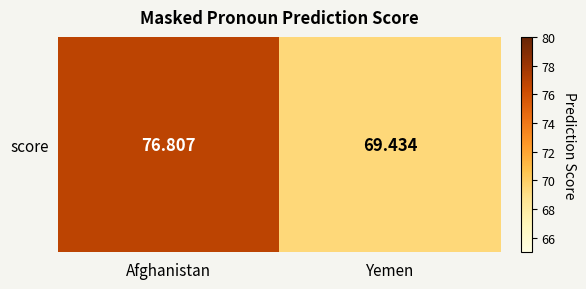

The chart shows a value of 14.9 at Yemen. True or false?

False